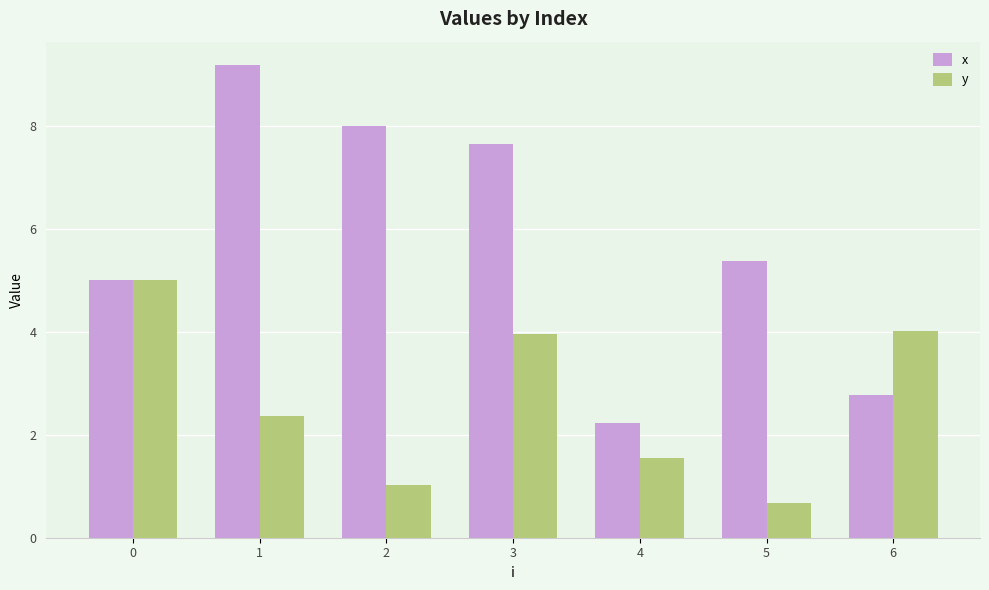

At how many categories does at least one series exceed 6?

3